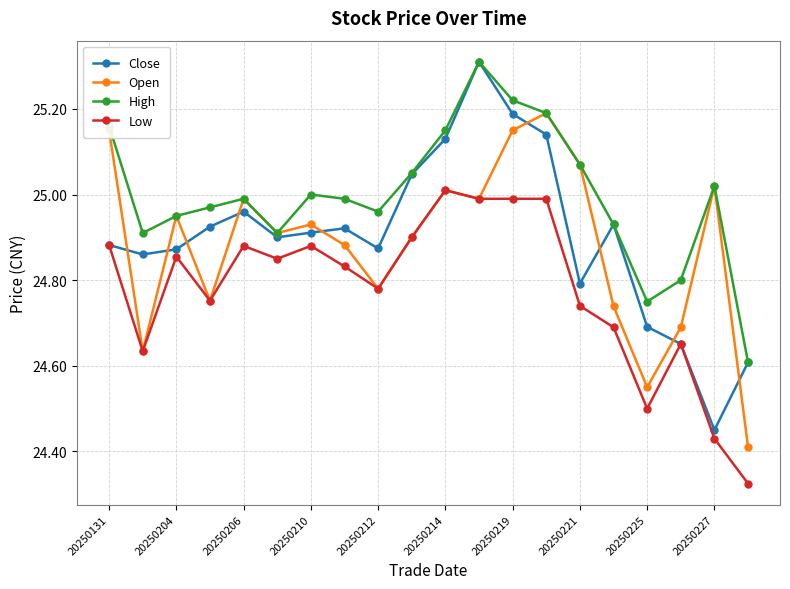

At how many categories does at least one series exceed 24?

20